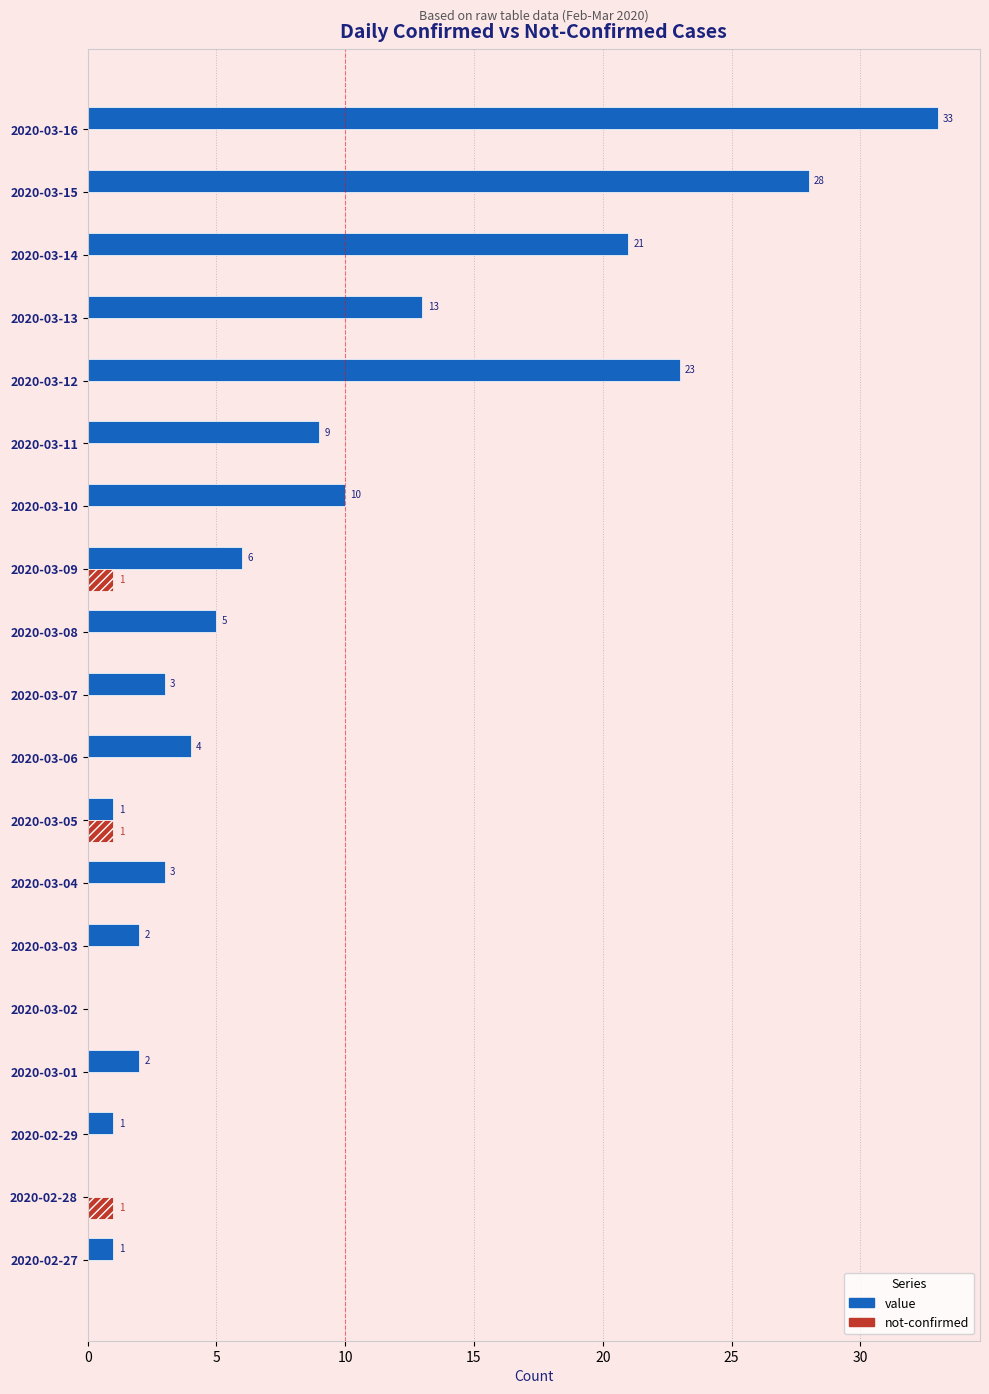

Which series changed the most between 2020-03-03 and 2020-03-04?

value